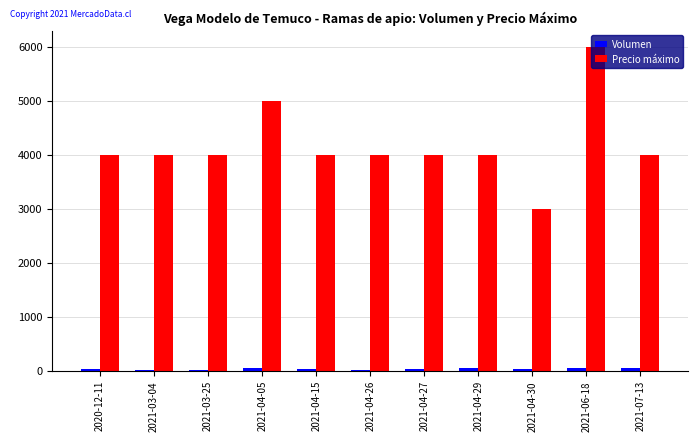

Count the number of categories in the chart.

11